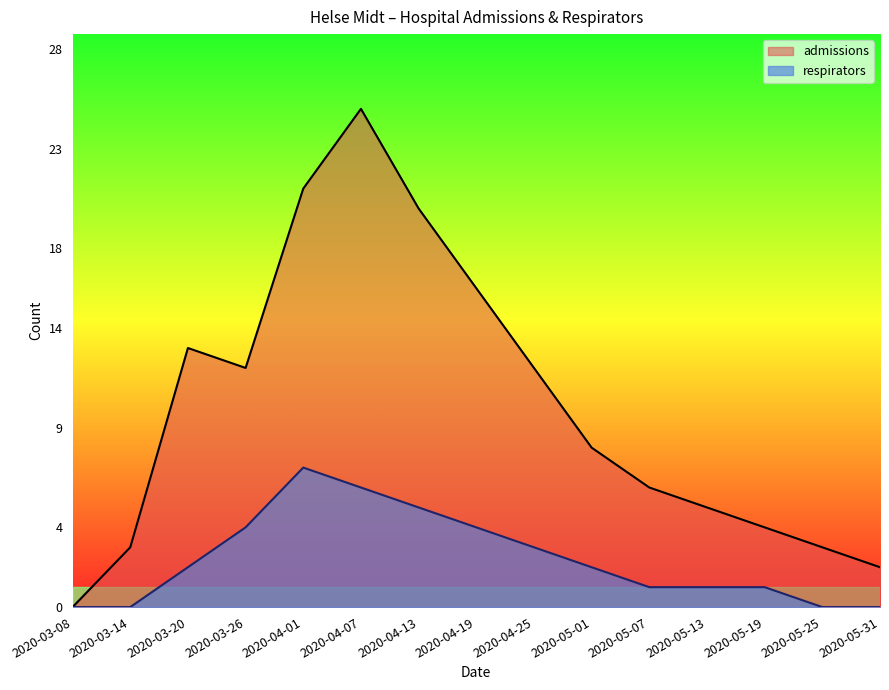

What is the total value across all series at 2020-03-26?

16